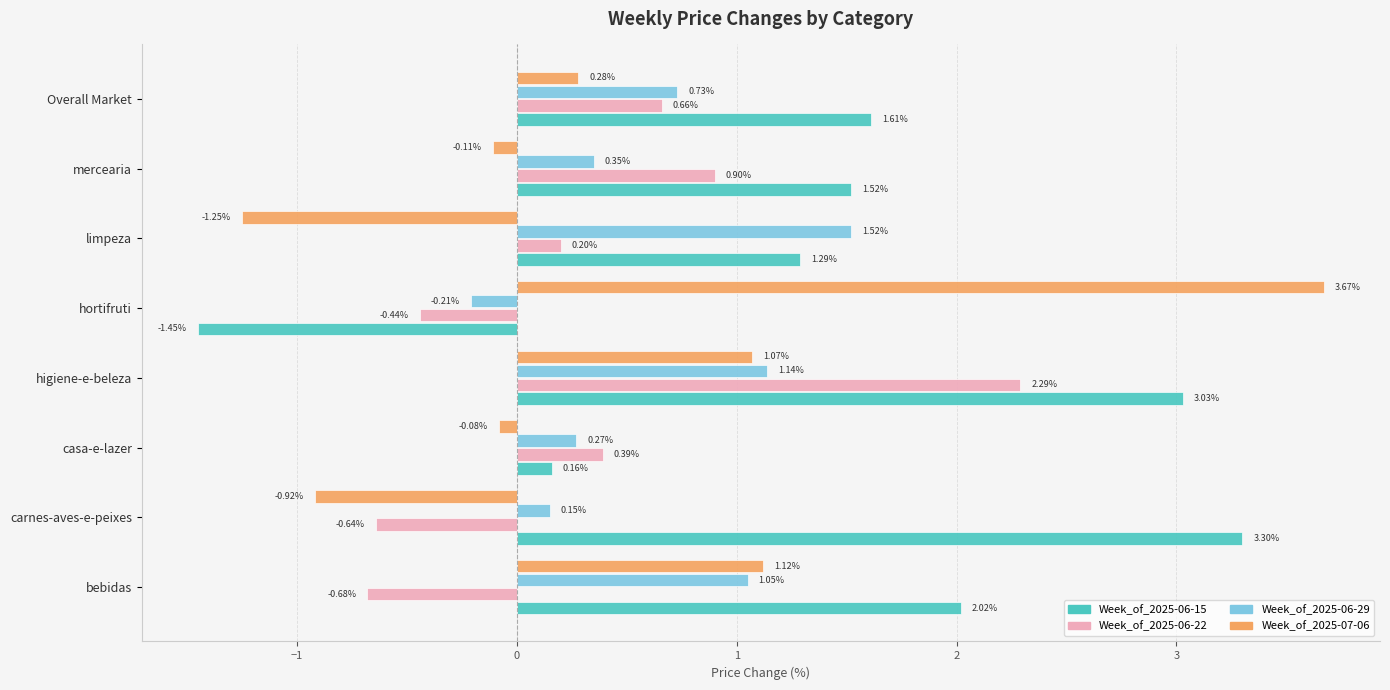

Where is Week_of_2025-06-22 nearest to the value 0?

limpeza